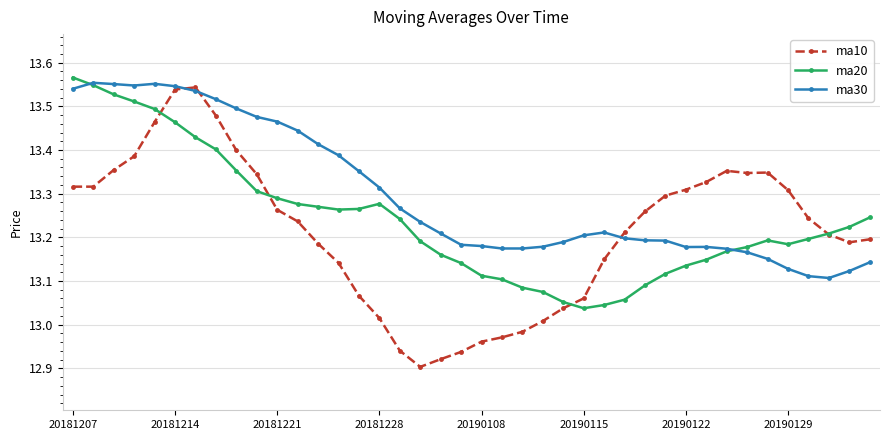

Which series has the largest total across all categories?

ma30